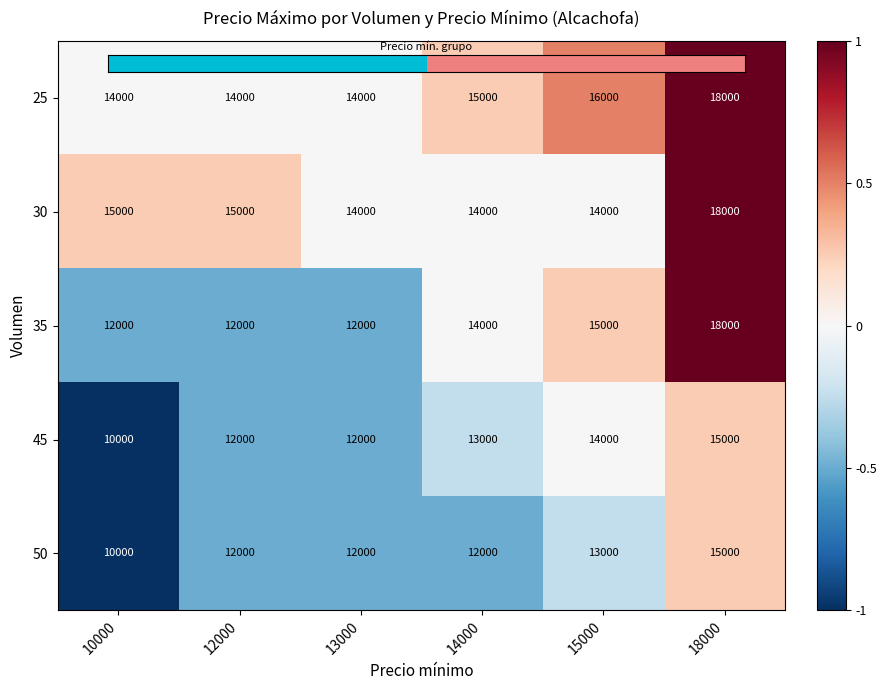

What is the sum of all 25 values?

91000